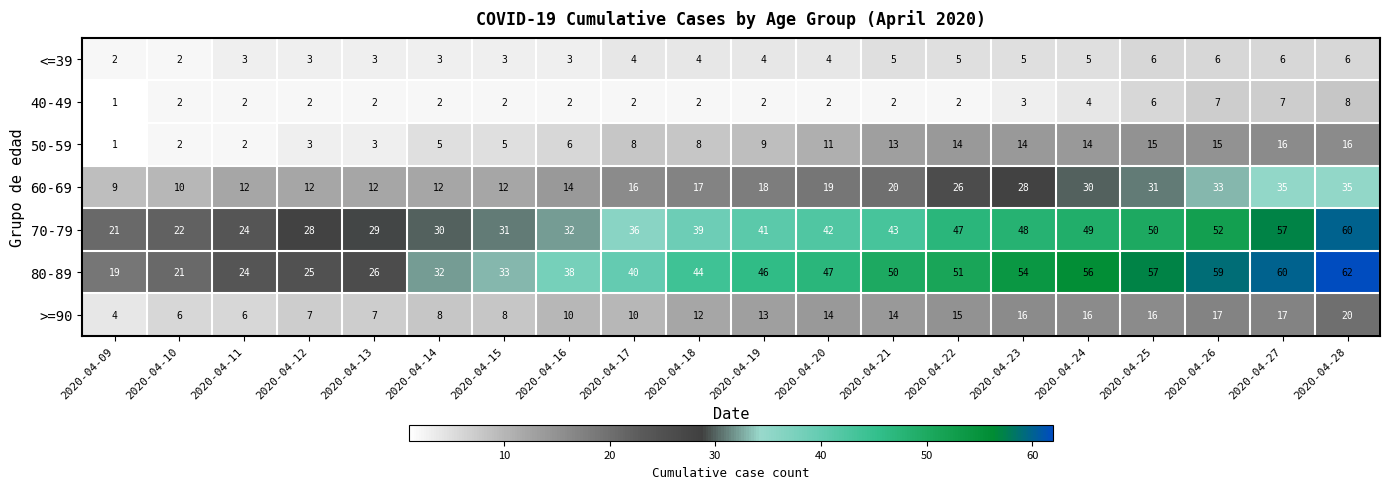

At which category is the sum across all series the highest?

2020-04-28